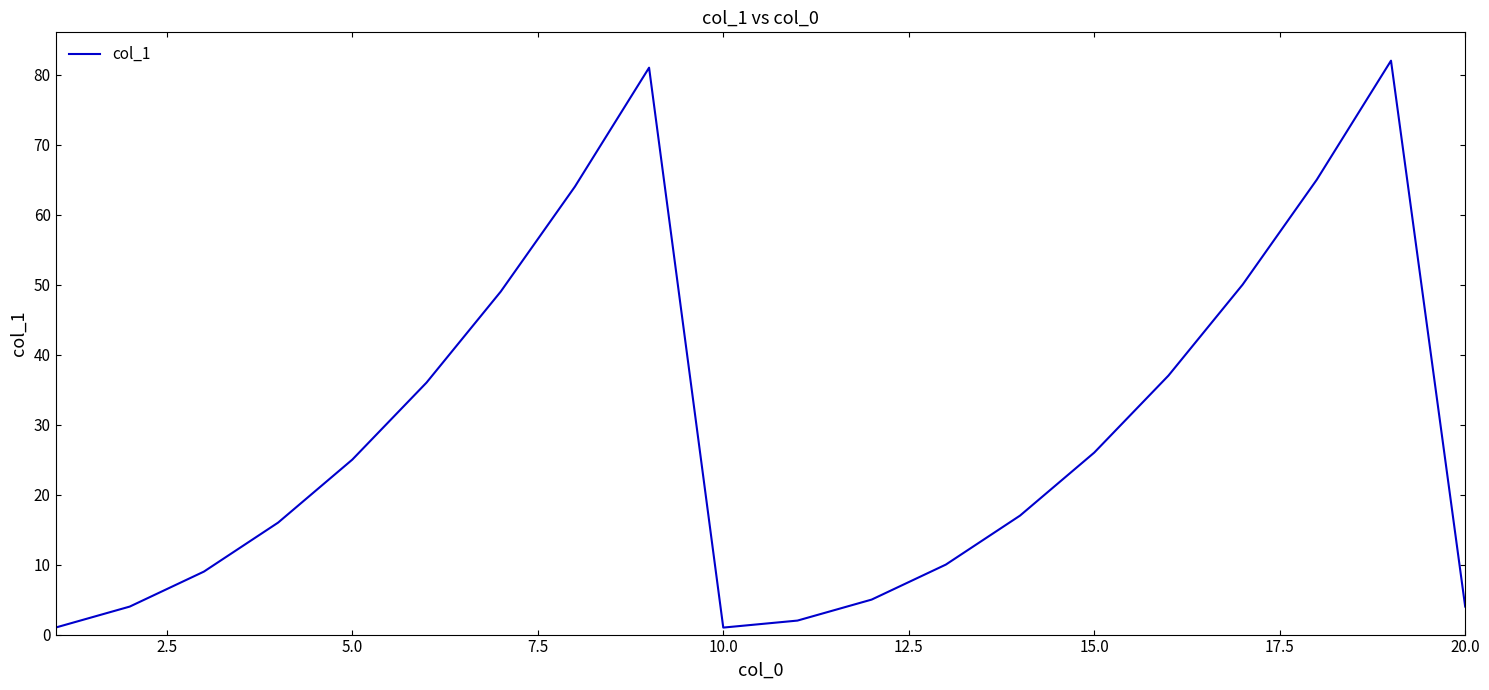

What is the difference between the maximum and minimum values?

81